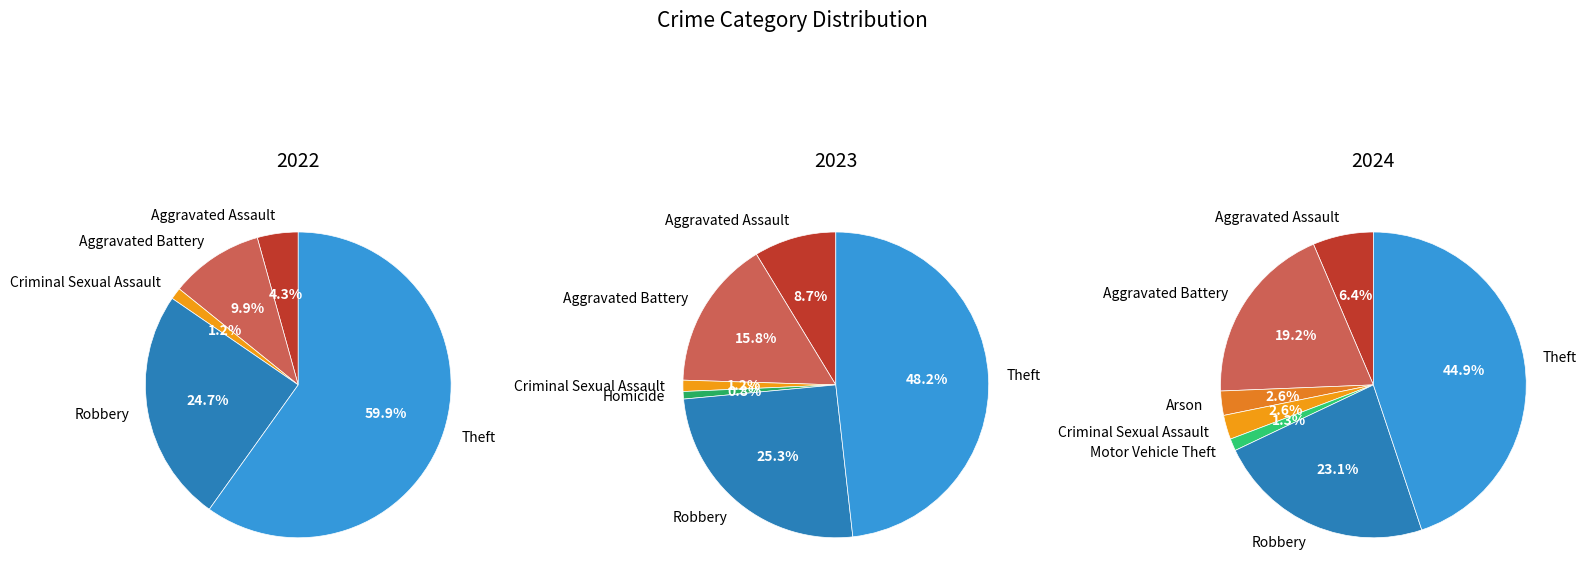

What percentage is NOT represented by values_2022?

95.7%